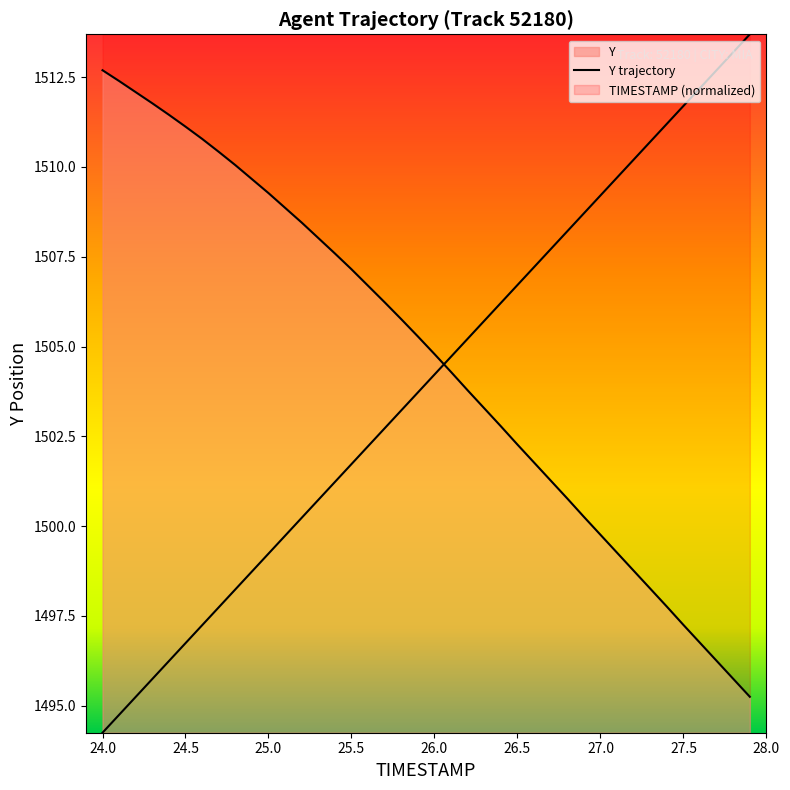

What is the value of the 16th point from the left?

1507.2